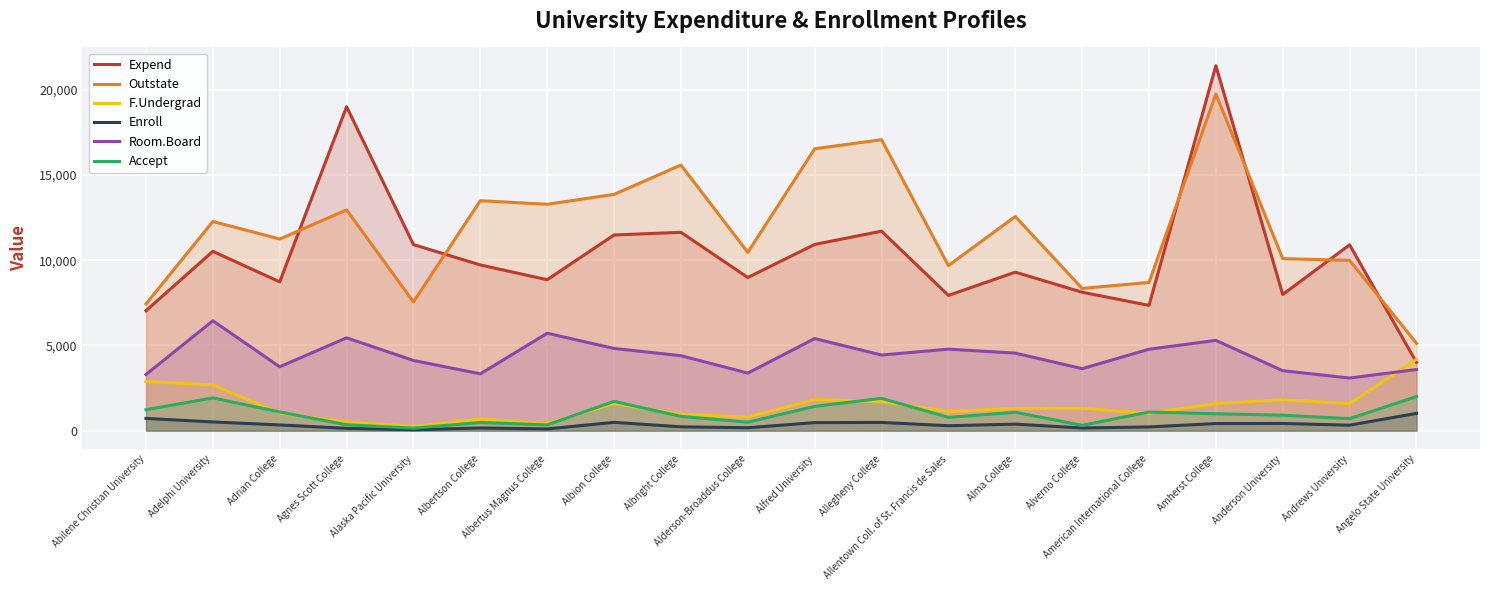

True or false: Room.Board and Enroll intersect in this chart.

False